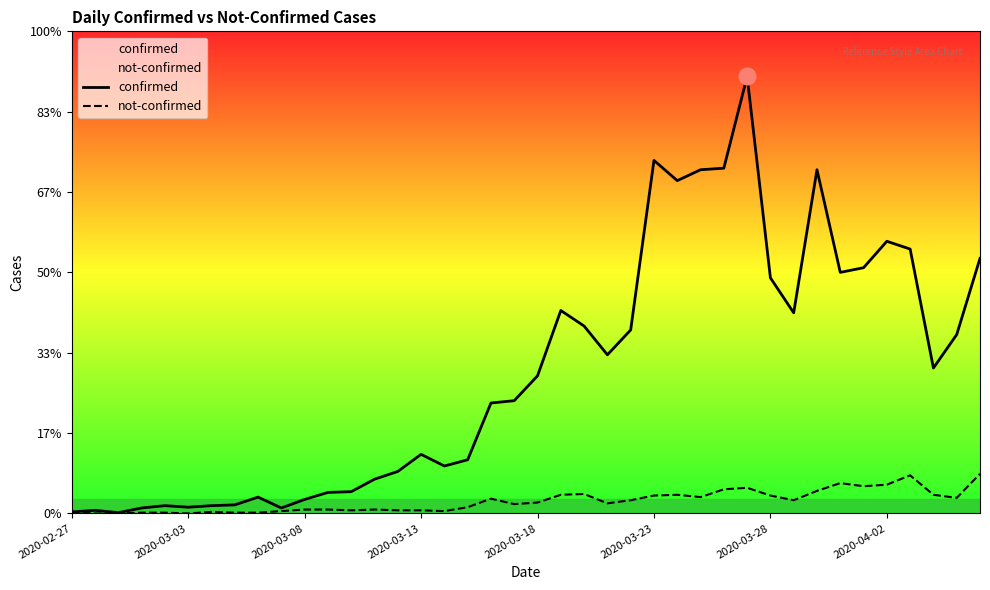

What is the difference between the confirmed values at 15 and 31?

182